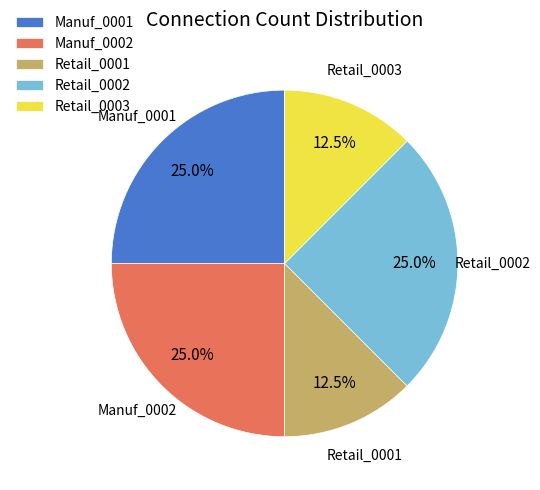

To the nearest percent, what is the average slice percentage?

20%